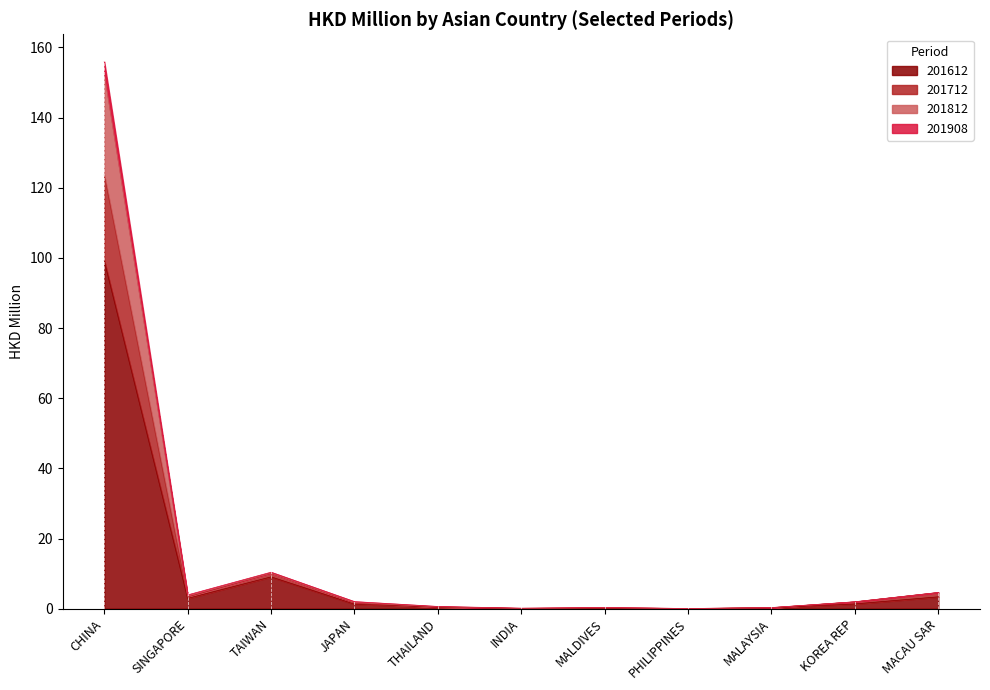

What is the value of the 201712 point at the 4th from the left?

1.8